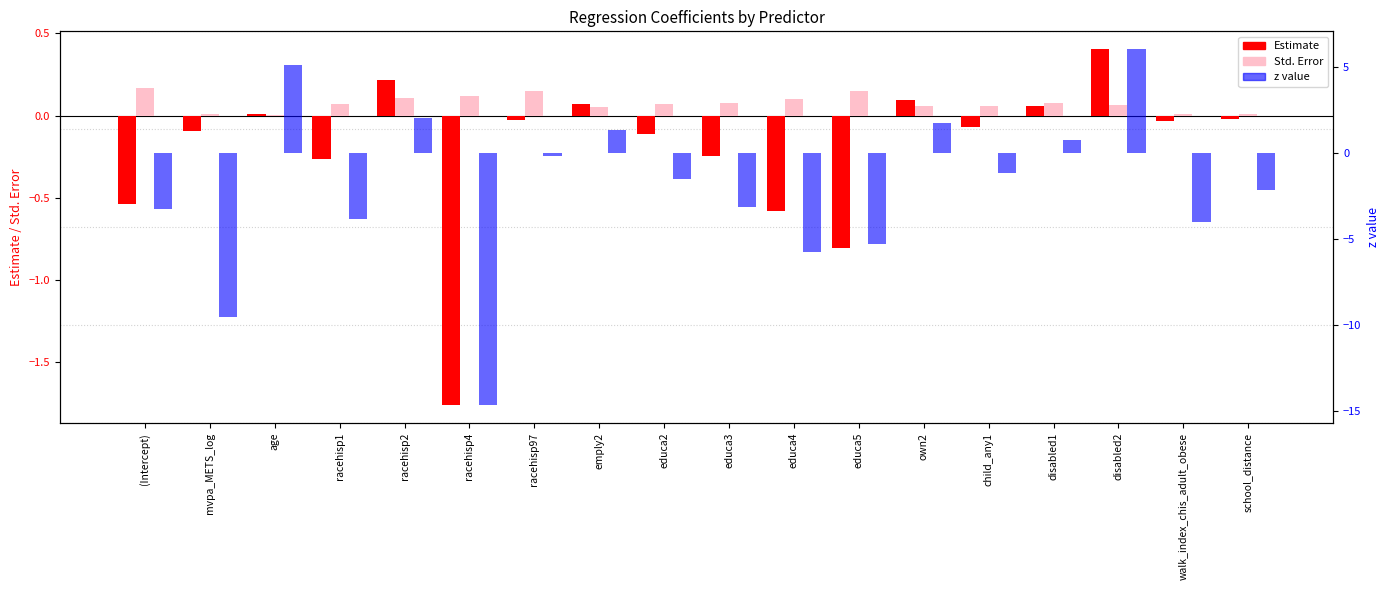

Which series has the widest spread of values?

z value